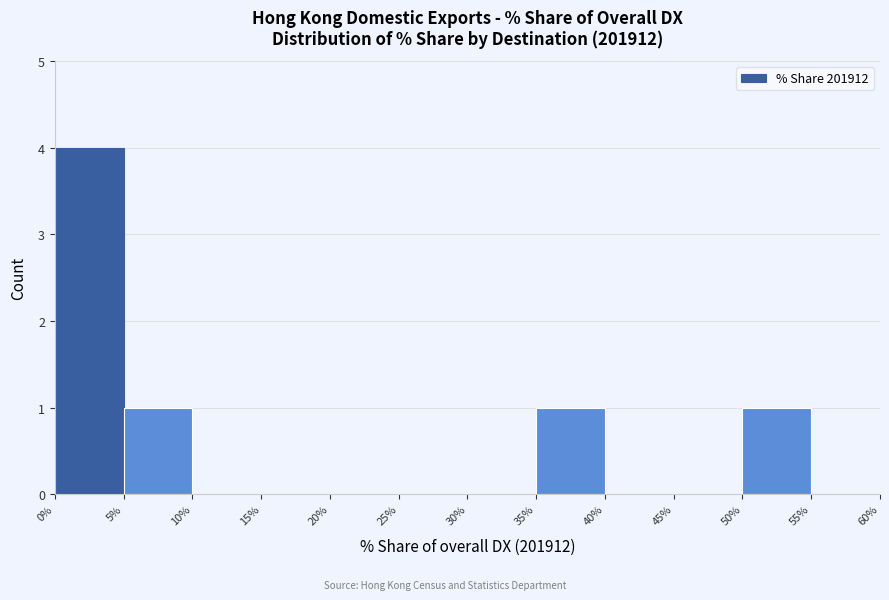

Which range on the x-axis has the tallest bar?

0% to 5%